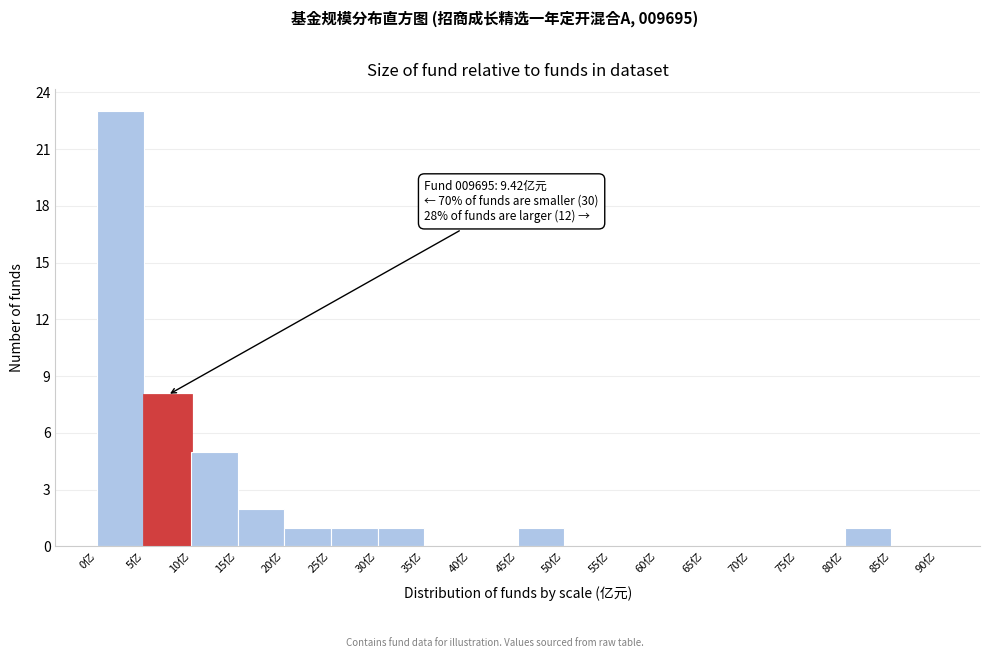

Which range on the x-axis has the tallest bar?

0 to 5